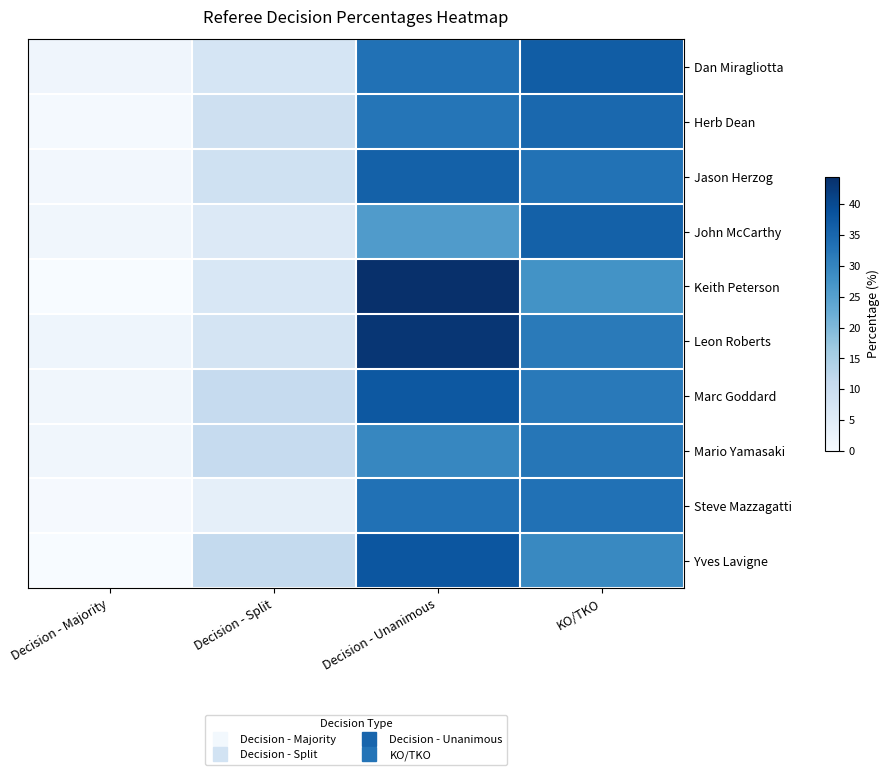

Which series has the largest total across all categories?

Leon Roberts